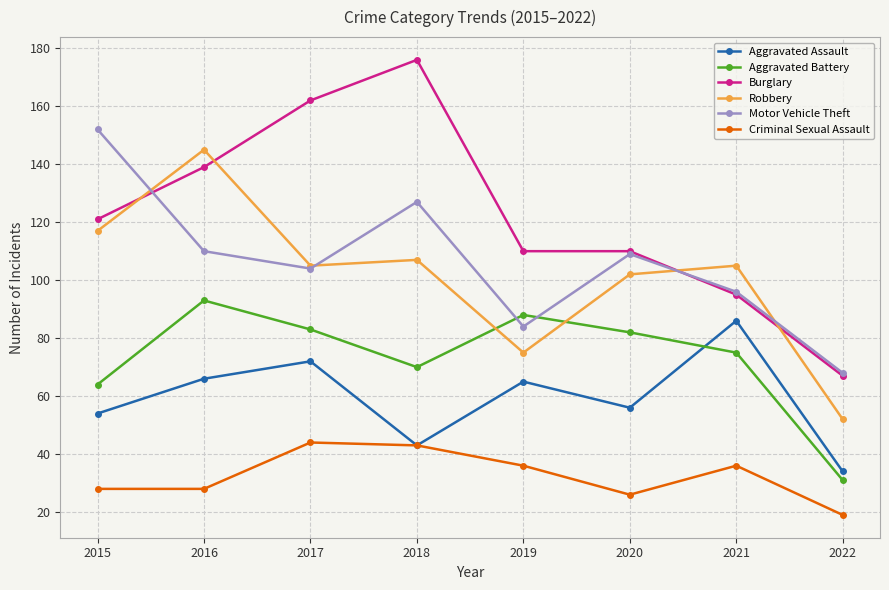

At which category is the sum across all series the highest?

2016